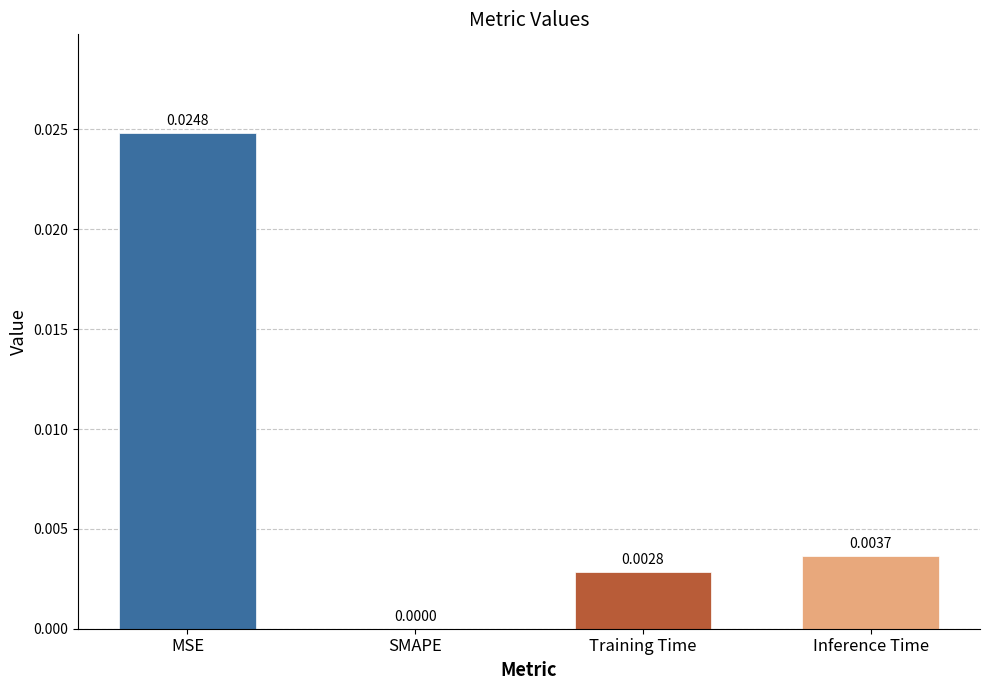

Which label corresponds to the largest value in the chart?

MSE